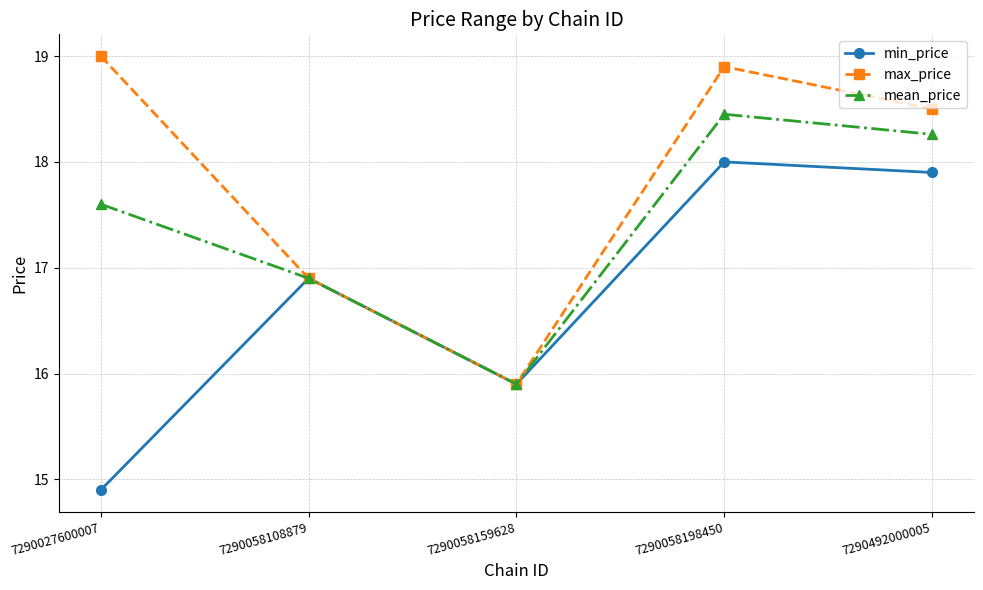

The value of min_price at 7290492000005 is 17.9. True or false?

True